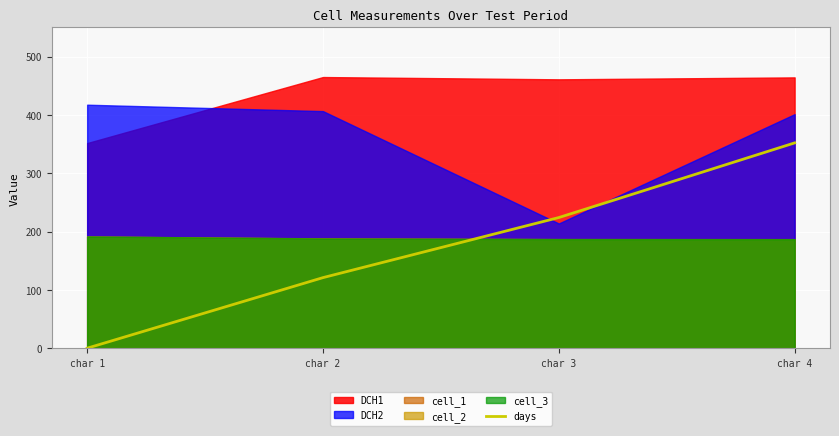

How many values are between 121 and 352?

3